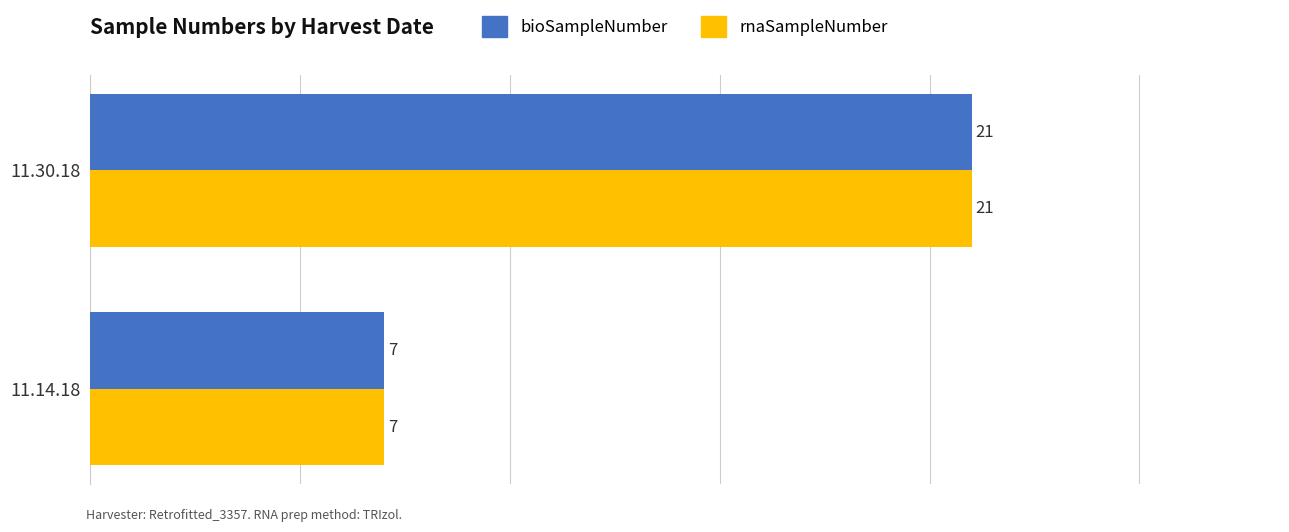

What is the maximum value for rnaSampleNumber?

21